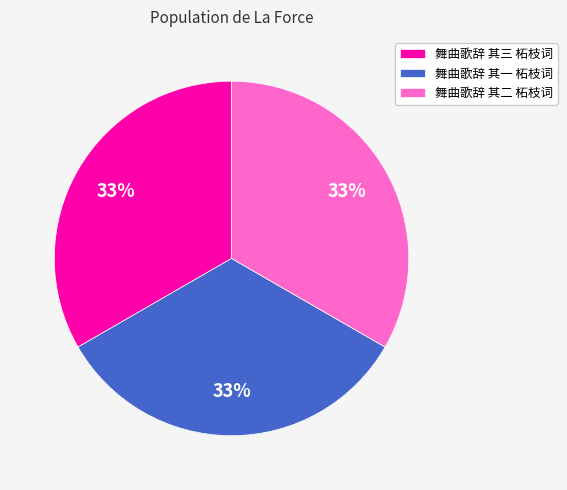

Approximately how many times larger is the value at 舞曲歌辞 其一 柘枝词 compared to 舞曲歌辞 其三 柘枝词?

1.0